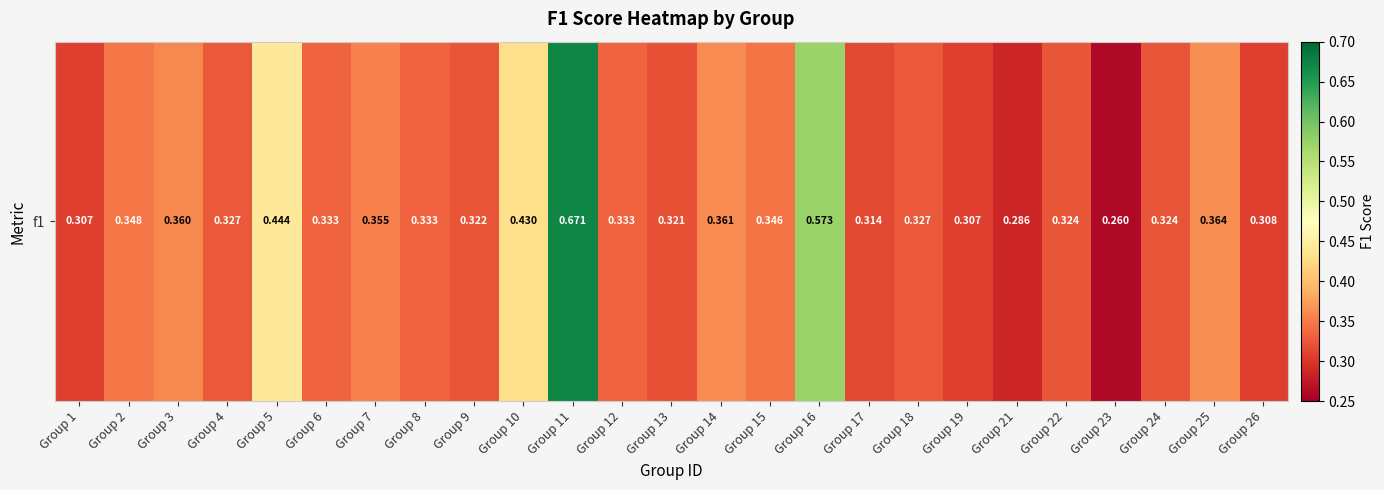

Reading right to left, what are all the values shown in this chart?

Group 26=0.3	Group 25=0.4	Group 24=0.3	Group 23=0.3	Group 22=0.3	Group 21=0.3	Group 19=0.3	Group 18=0.3	Group 17=0.3	Group 16=0.6	Group 15=0.3	Group 14=0.4	Group 13=0.3	Group 12=0.3	Group 11=0.7	Group 10=0.4	Group 9=0.3	Group 8=0.3	Group 7=0.4	Group 6=0.3	Group 5=0.4	Group 4=0.3	Group 3=0.4	Group 2=0.3	Group 1=0.3